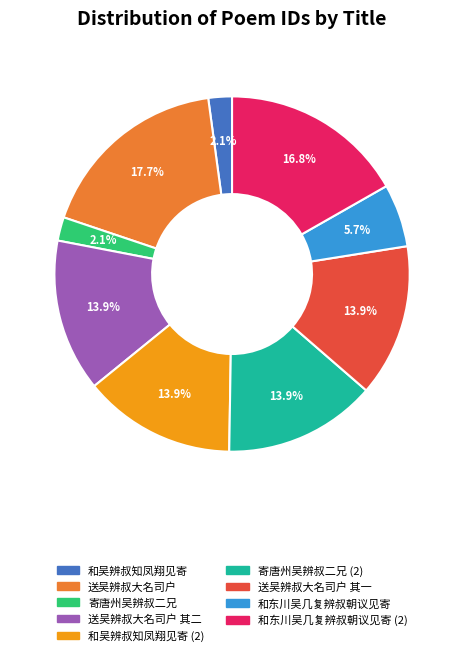

Is there a majority slice in this chart?

No